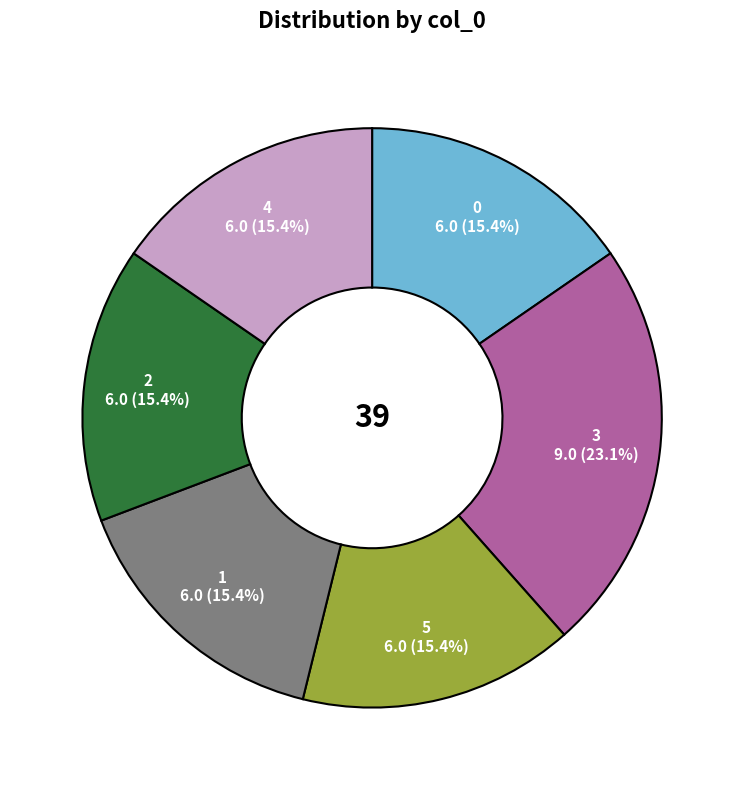

To the nearest percent, what percentage of the pie is 1?

15%